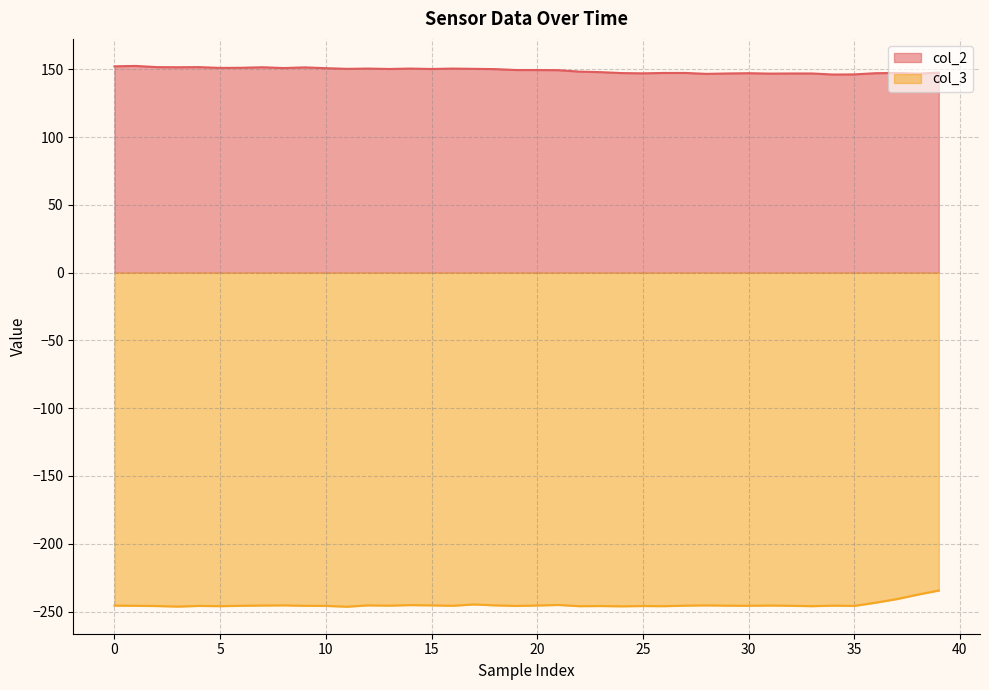

What is the label of the 21st point from the left?

20